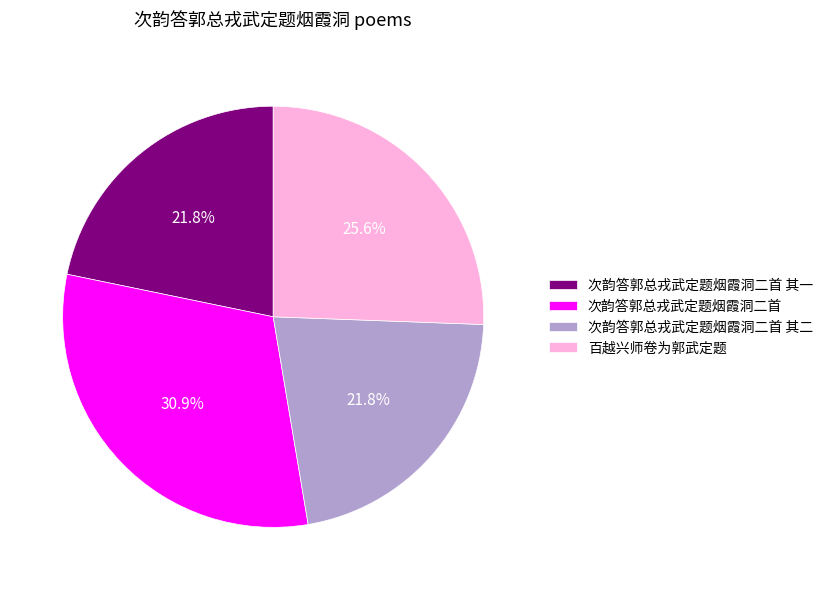

To the nearest percent, what portion does 次韵答郭总戎武定题烟霞洞二首 其一 represent?

22%